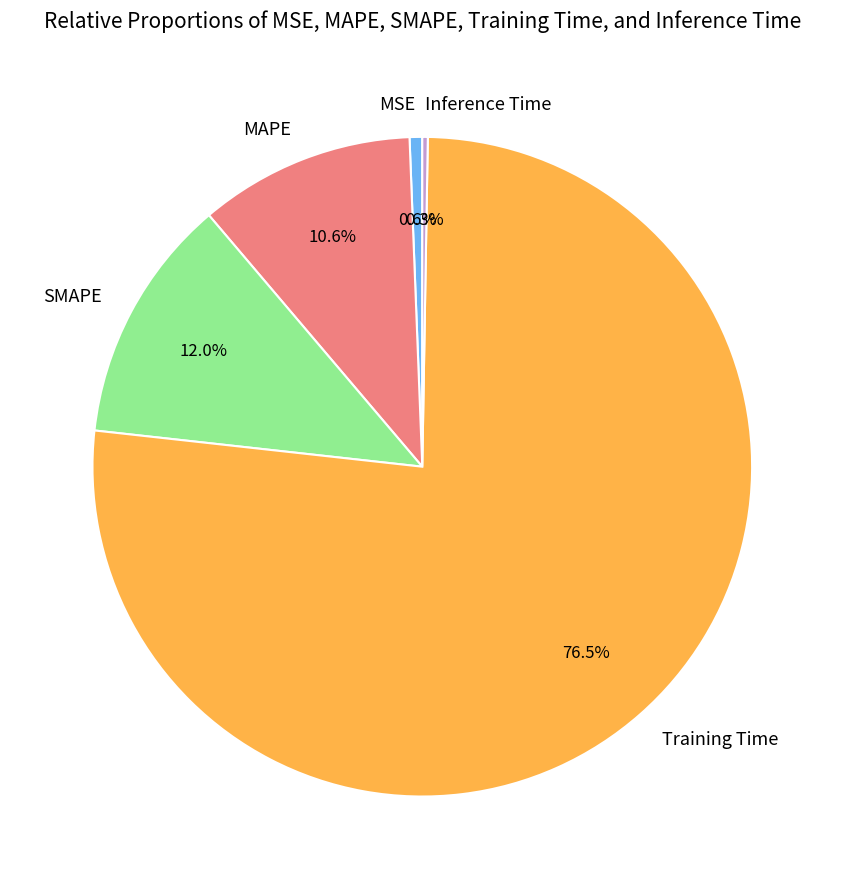

What is the majority slice?

Training Time